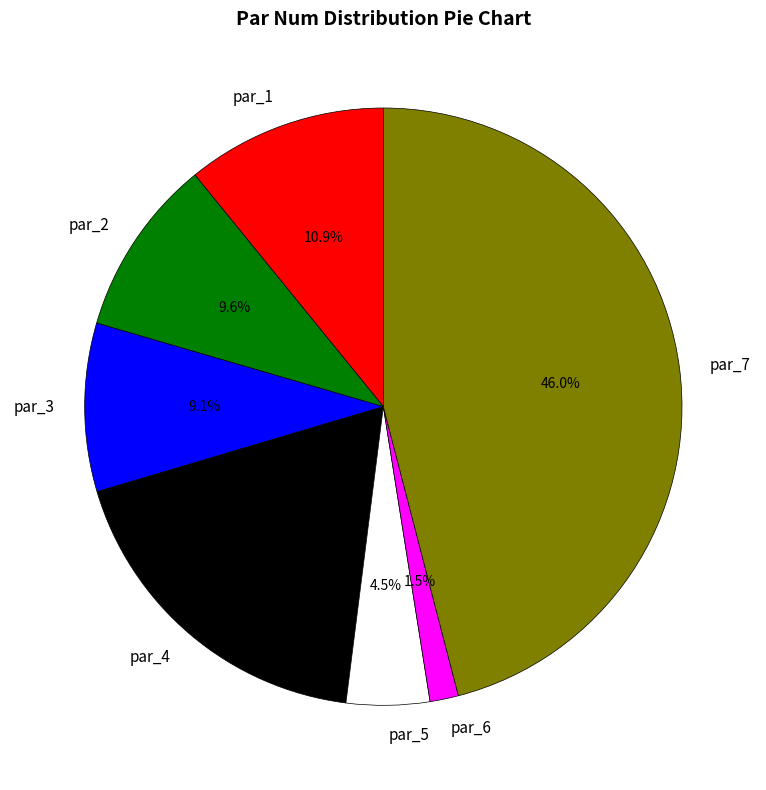

Is there a majority slice in this chart?

No